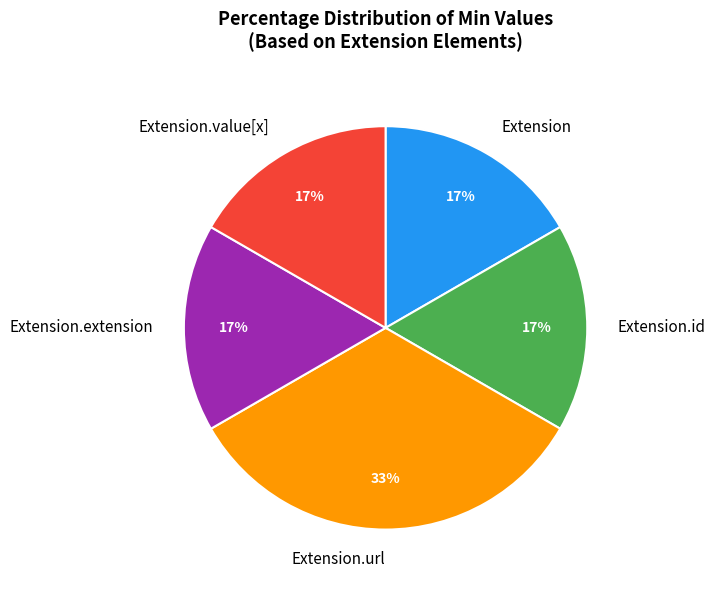

To the nearest percent, what is the average slice percentage?

20%